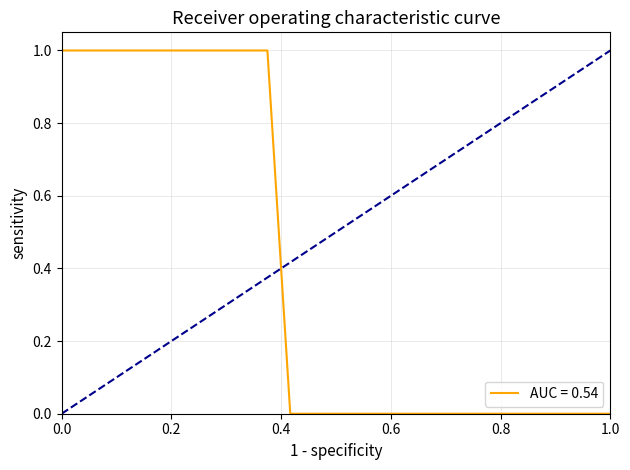

What is the difference between the maximum and minimum values?

1.0